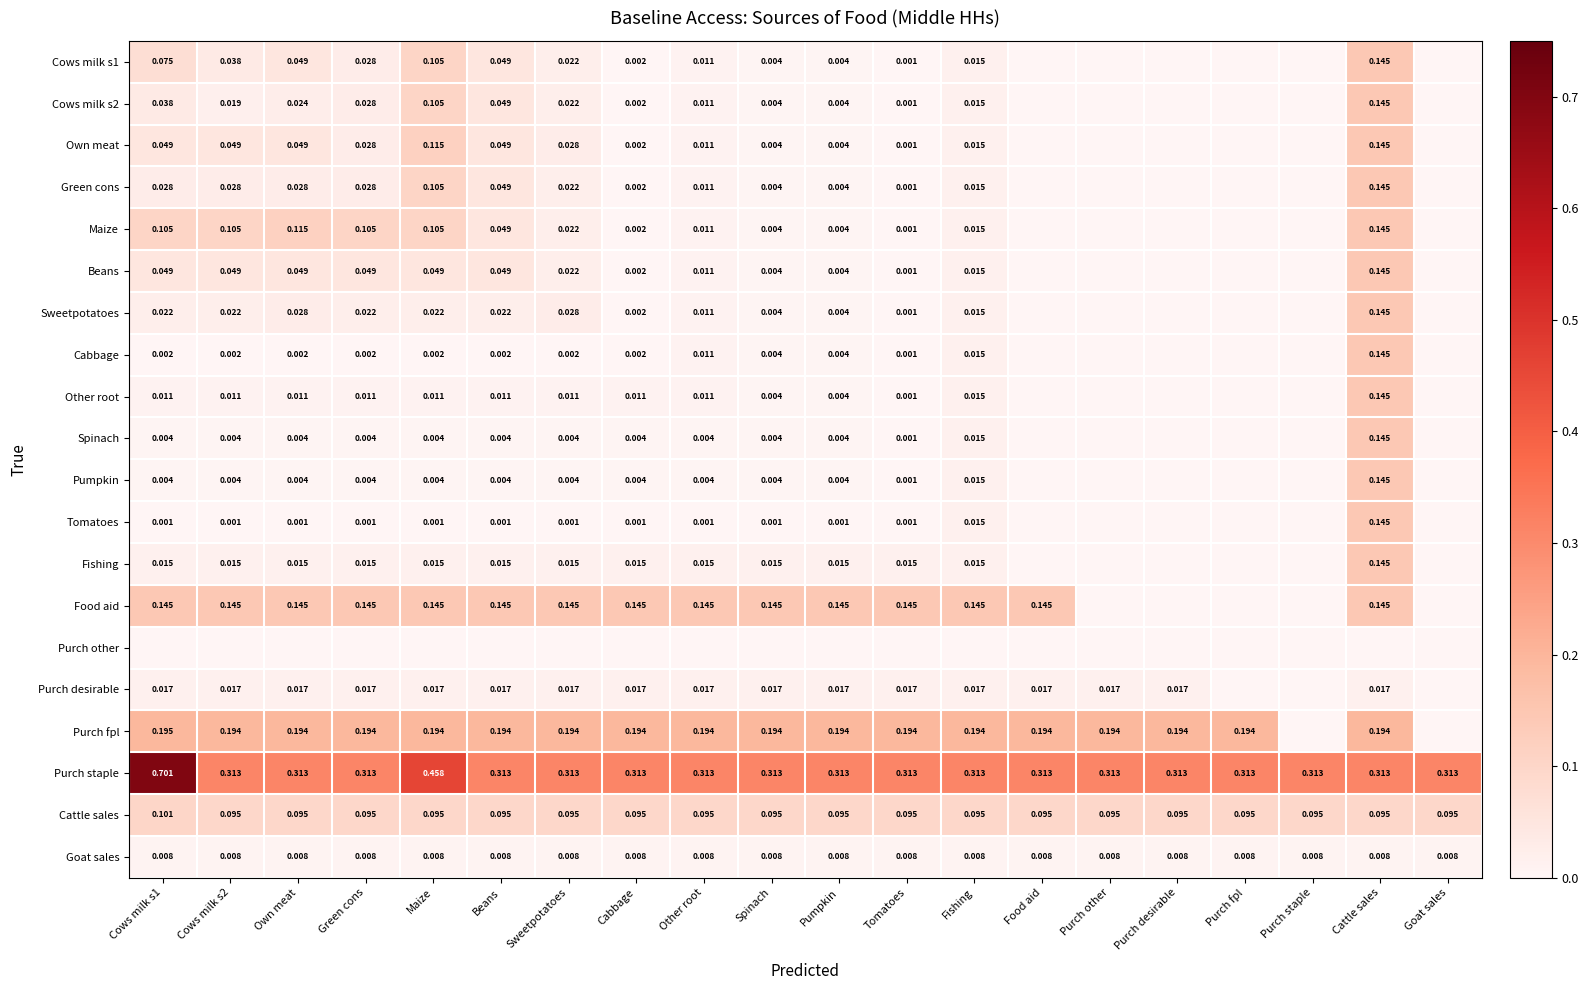

Is the value of Beans at Cows milk s2 greater than the value of Goat sales at Fishing?

Yes